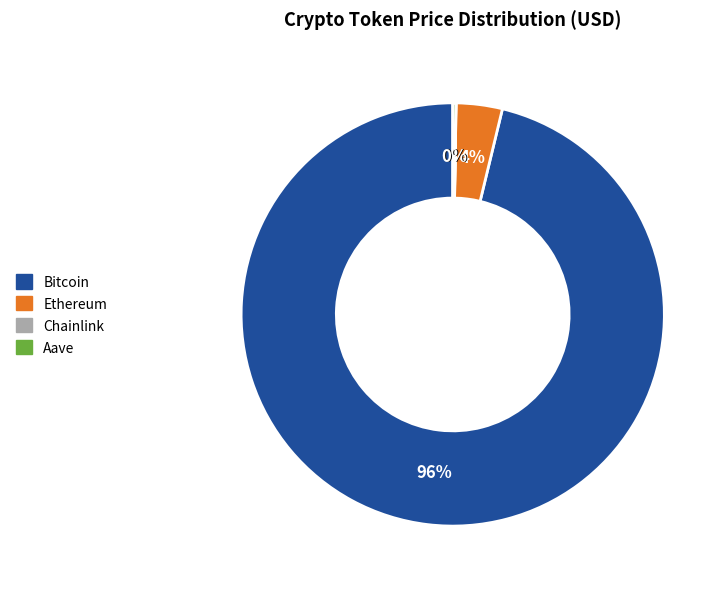

What is the largest slice in the pie chart?

Bitcoin